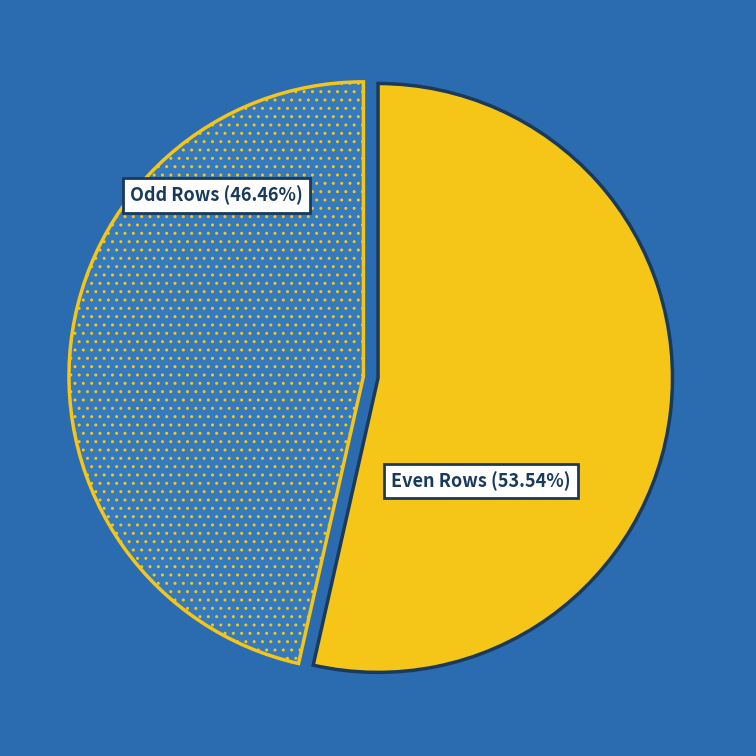

Is there any slice that represents more than half of the pie?

Yes